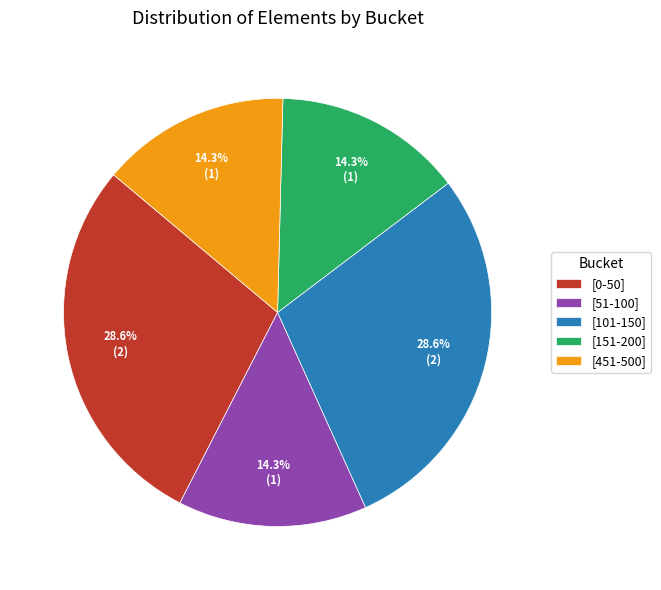

To the nearest percent, what percentage of the pie is [0-50]?

29%